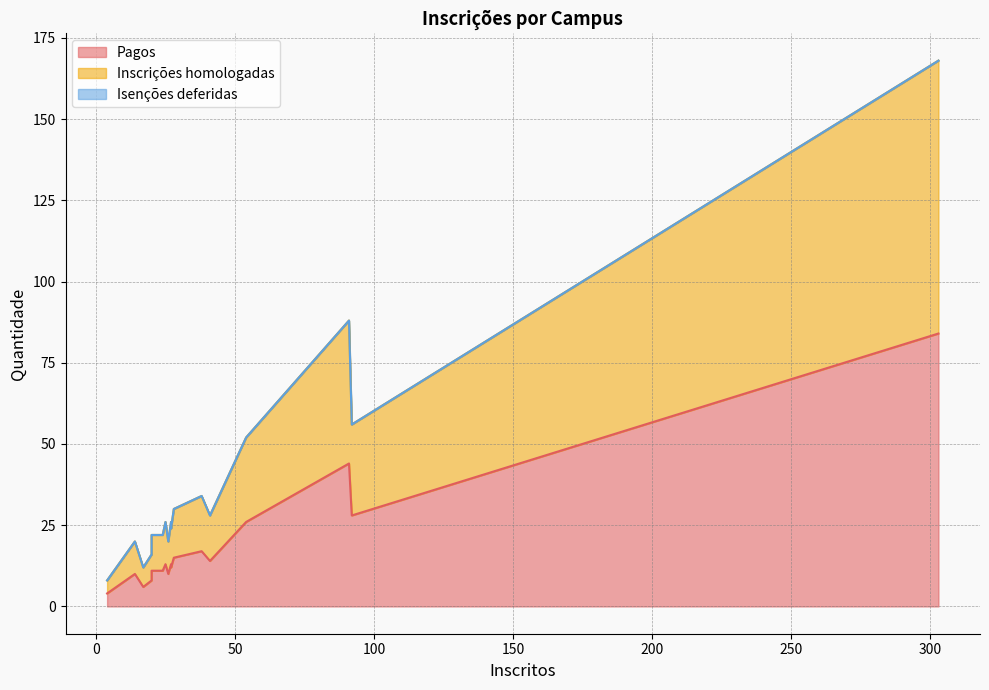

How many data points does each series have?

17